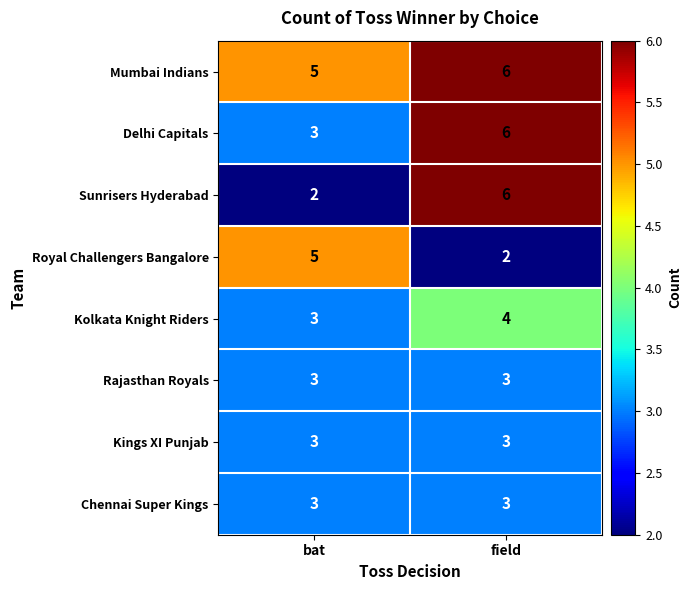

Is it true that Sunrisers Hyderabad equals 6 at field?

True